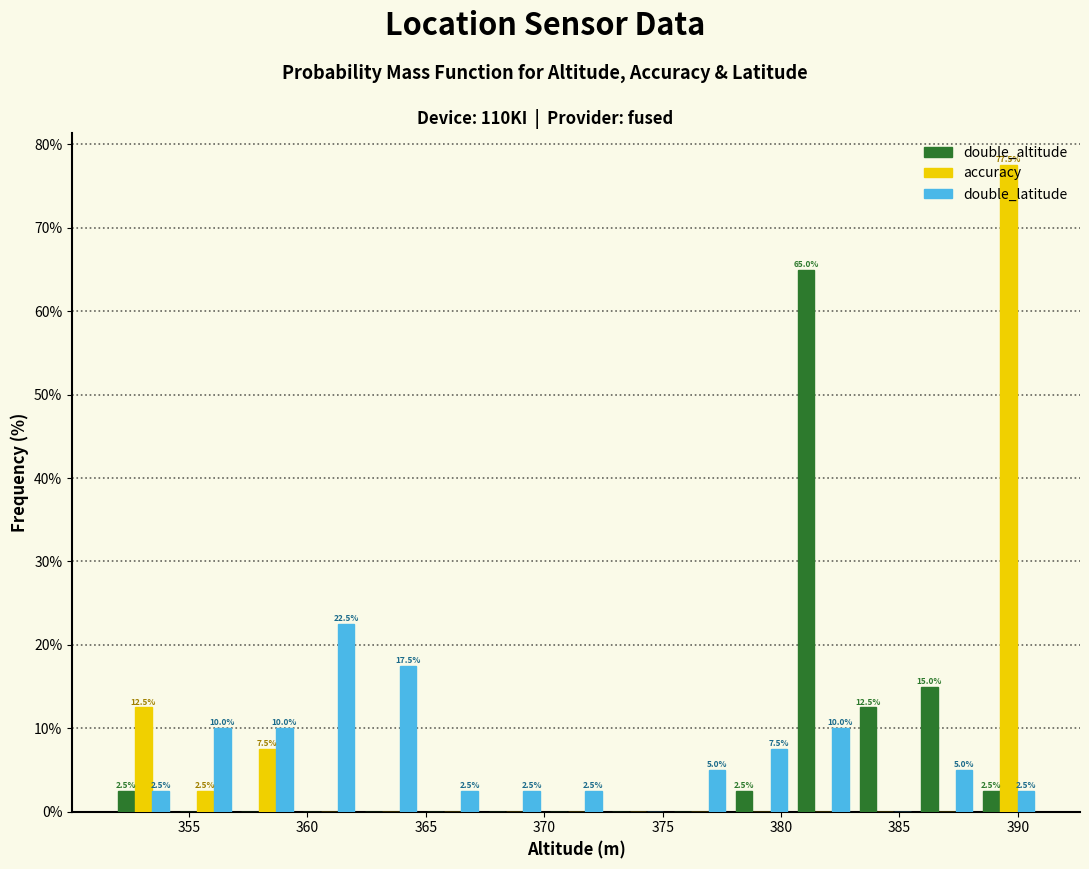

In the accuracy series, which range on the x-axis has the tallest bar?

388.5 to 391.0